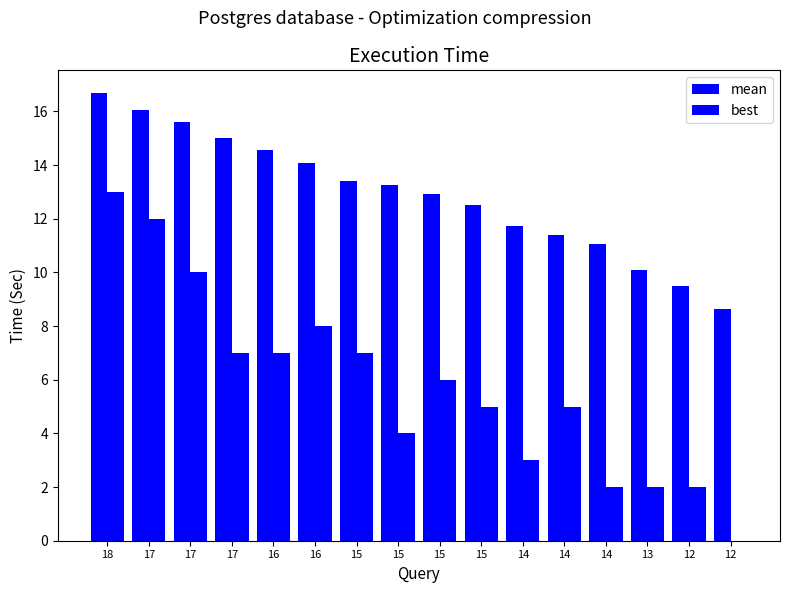

How many groups of bars are there?

16